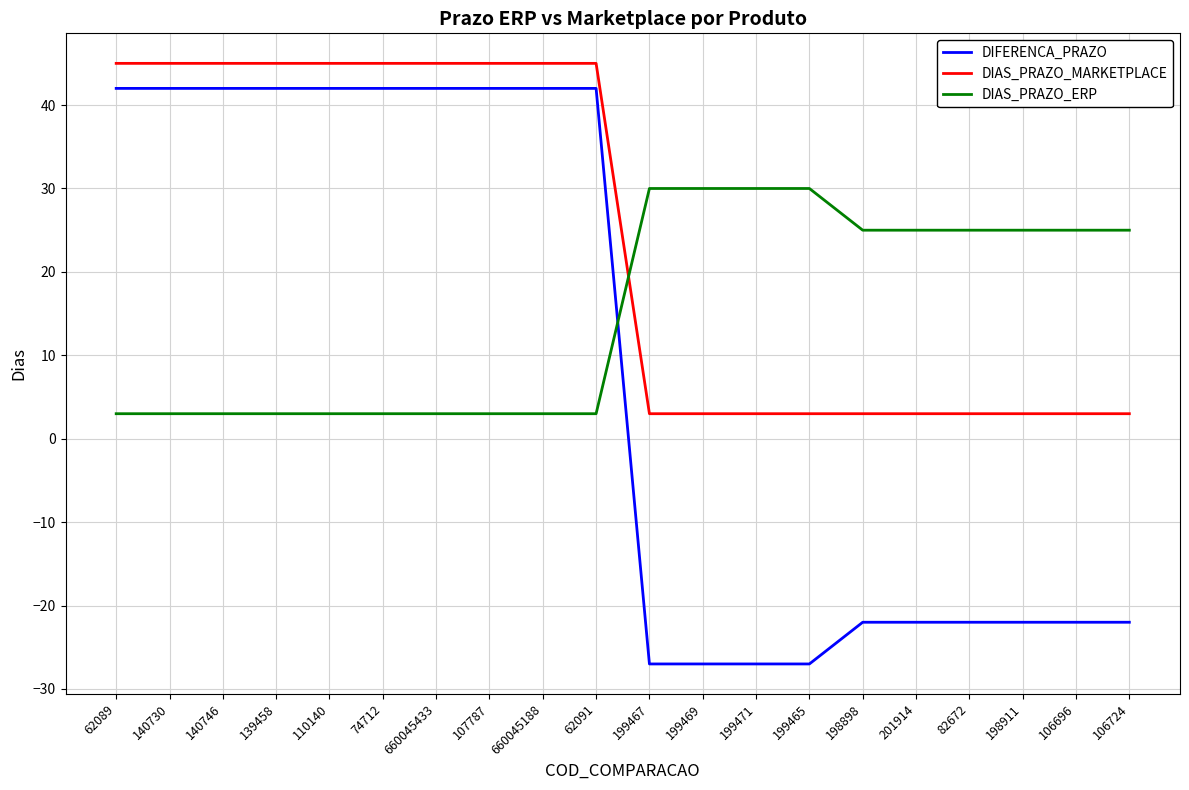

What is the minimum value shown in the chart?

-27